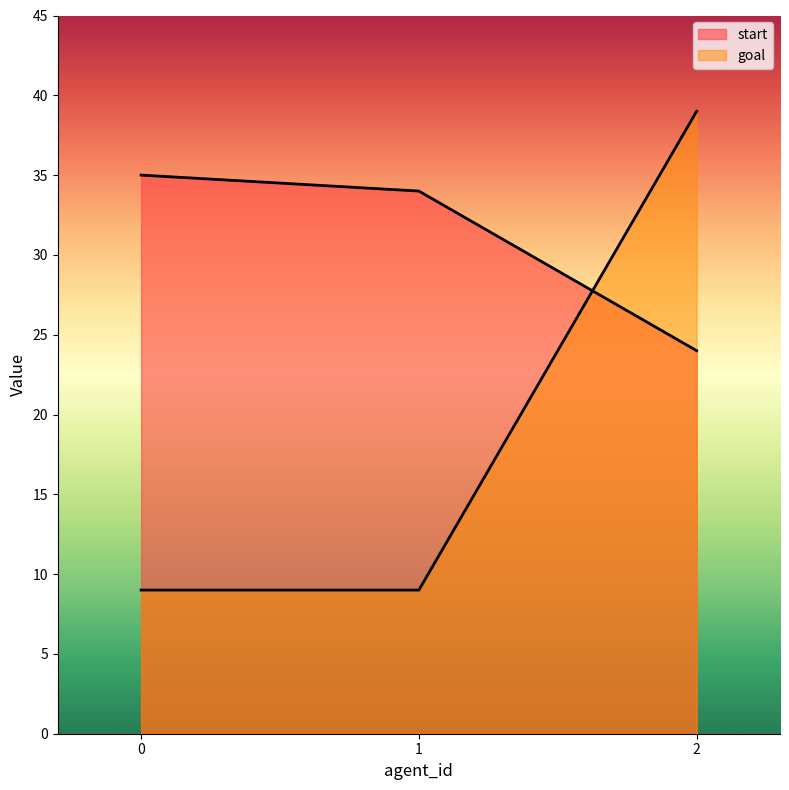

What is the difference between the goal values at 2 and 0?

30